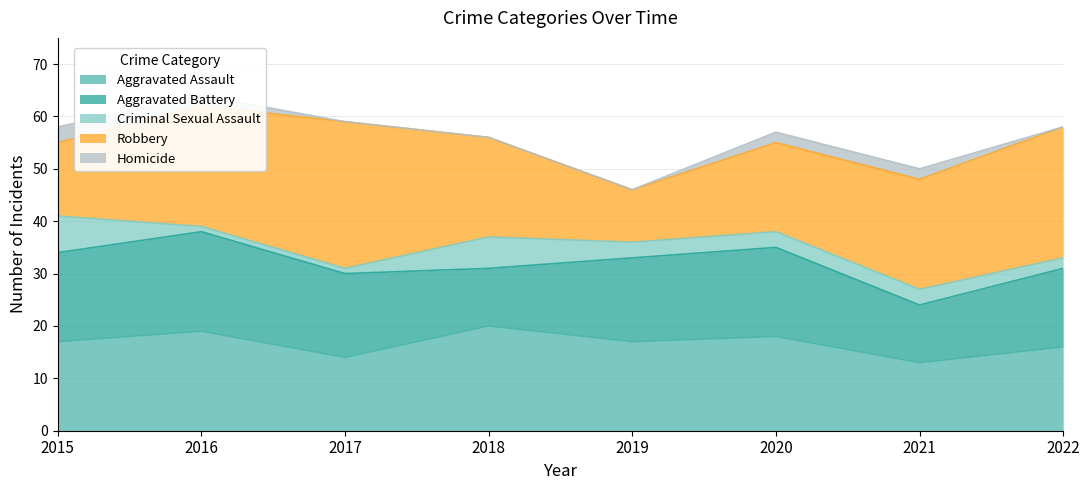

Rank the categories by Robbery value from highest to lowest.

2017, 2022, 2016, 2021, 2018, 2020, 2015, 2019